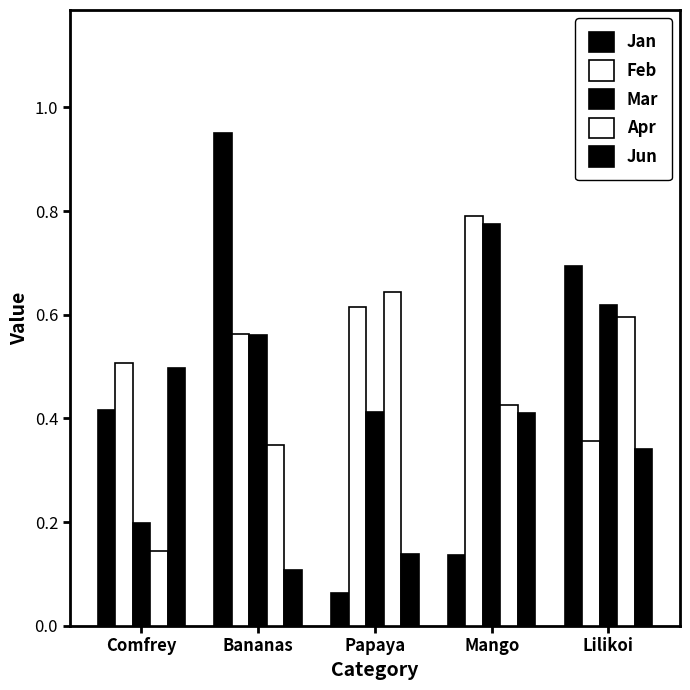

The Feb series shows 0.6 at Bananas. True or false?

True